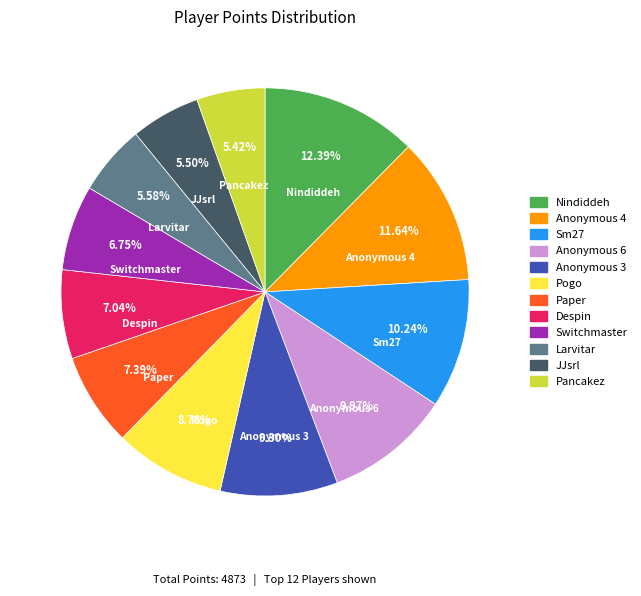

To the nearest percent, what portion does Anonymous 6 represent?

10%